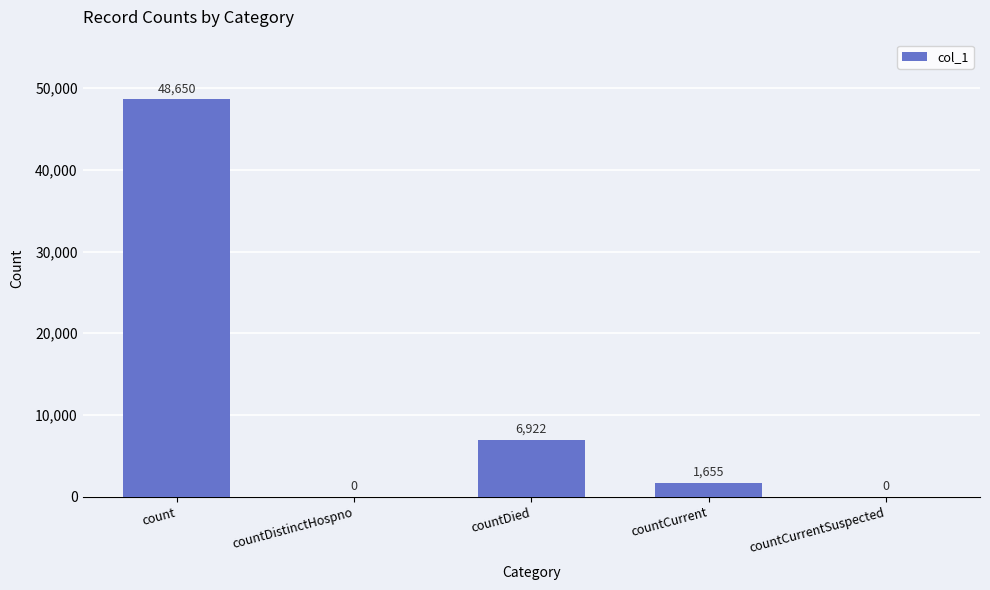

What is the sum of all values?

57227